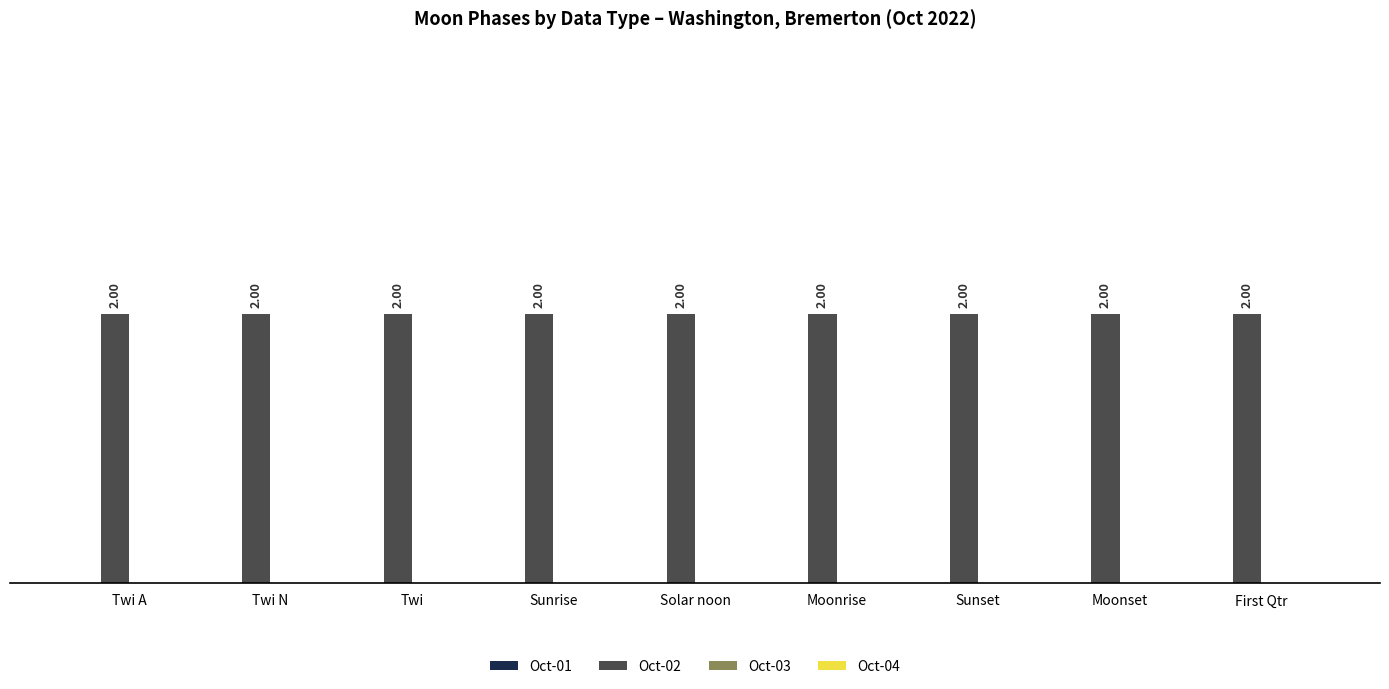

What is the label of the 1st bar from the right?

First Qtr